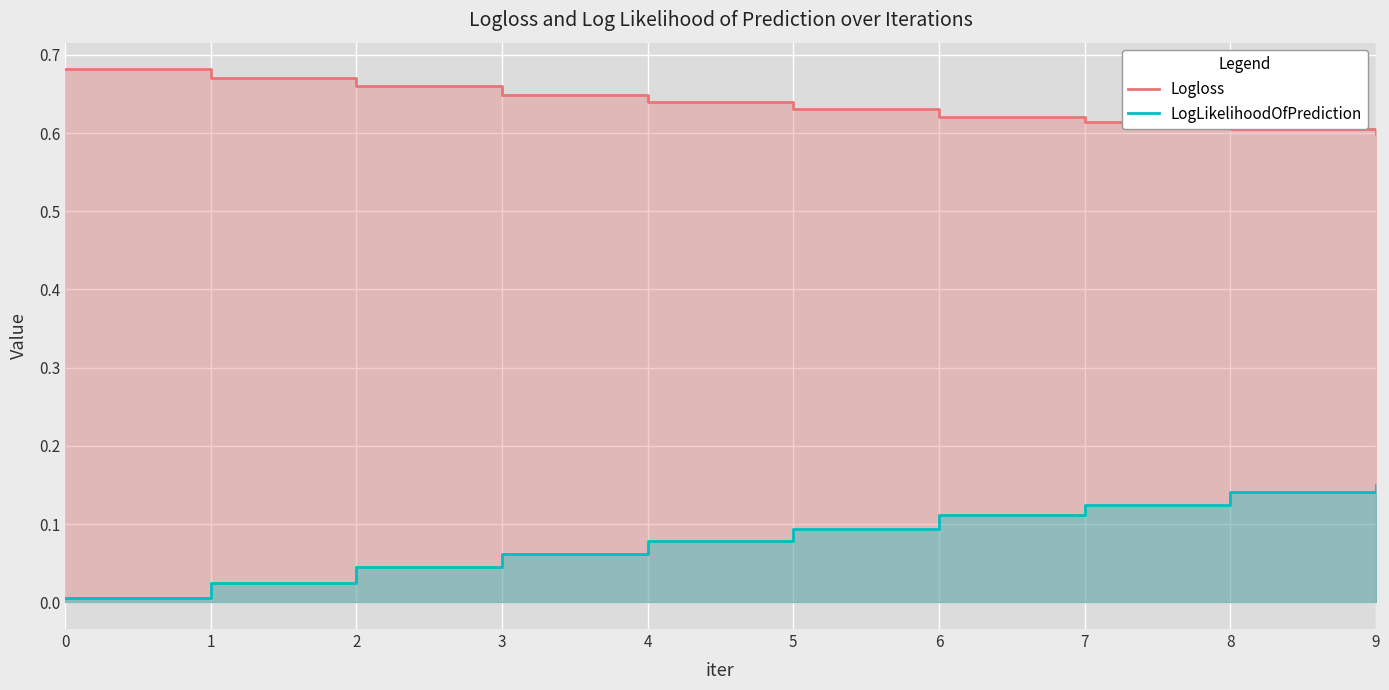

Count the Logloss values in the range 0 to 1.

10